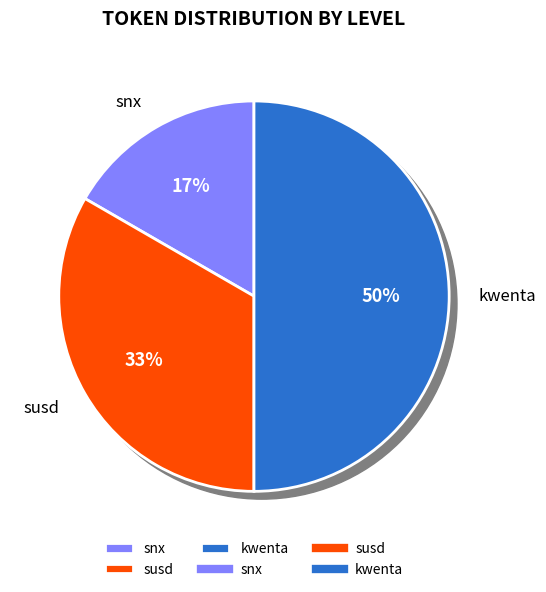

Is it true that kwenta is 45% of the pie?

False